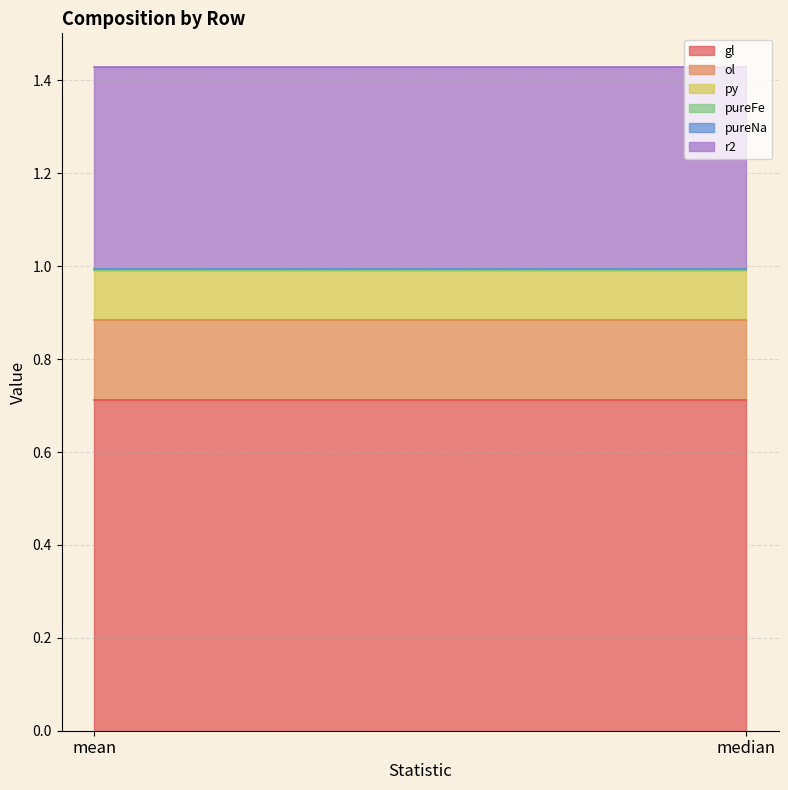

Reading left to right, extract all data points from this chart.

gl: 0.7	0.7
ol: 0.2	0.2
py: 0.1	0.1
pureFe: 0.0	0.0
pureNa: 0.0	0.0
r2: 0.4	0.4